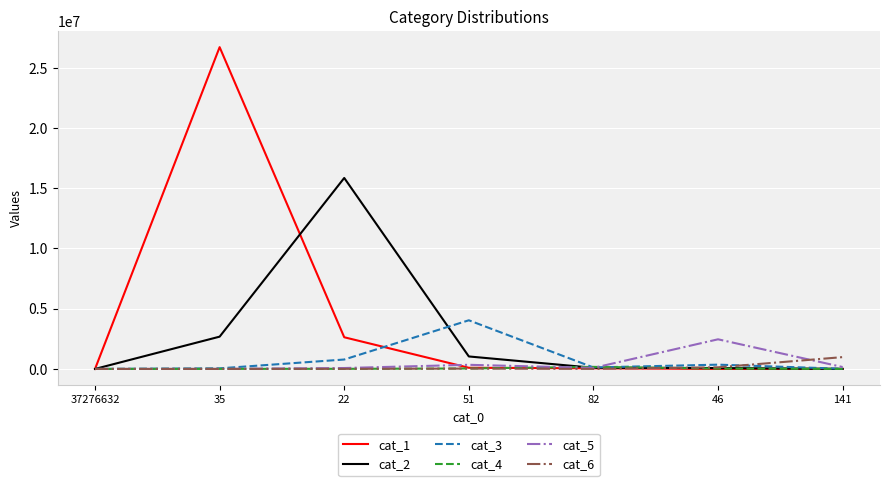

True or false: cat_6 has a value of 0 at 37276632.

True